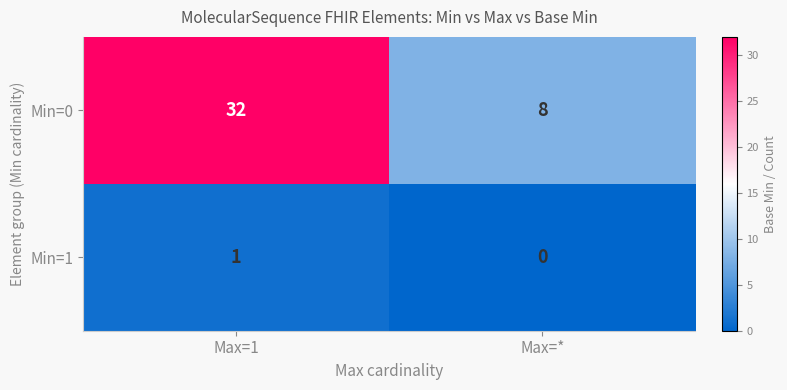

What is the difference between the maximum and minimum values in the Min=0 series?

24